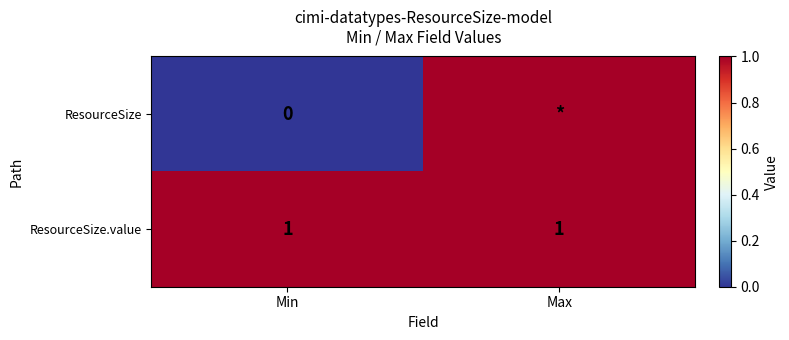

Which has a higher value, Min or Max?

Max